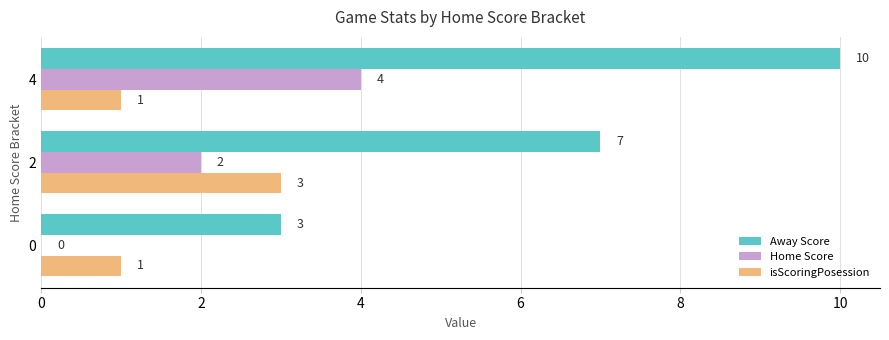

Is it true that Home Score equals 0 at 0?

True